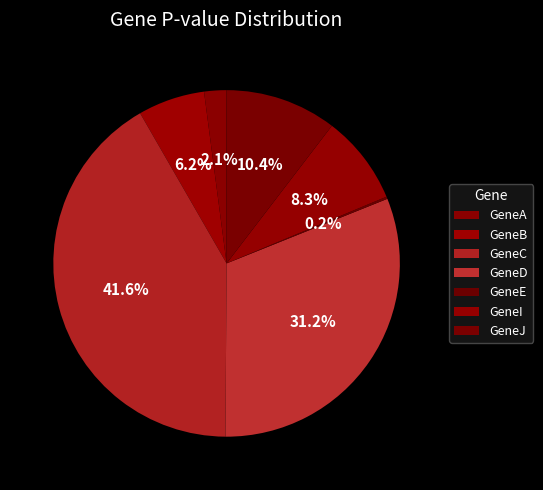

Is it true that GeneA is 1% of the pie?

False